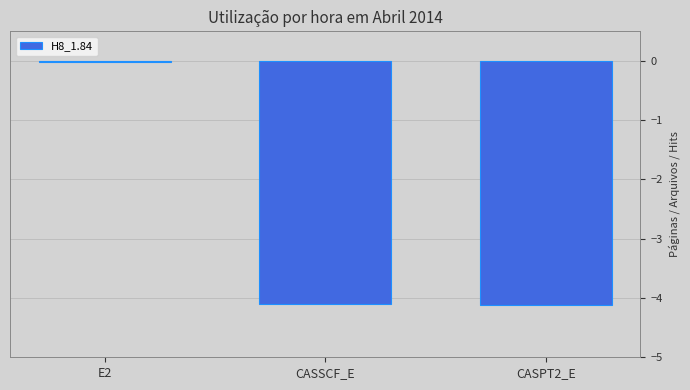

Read the value at CASPT2_E.

-4.1